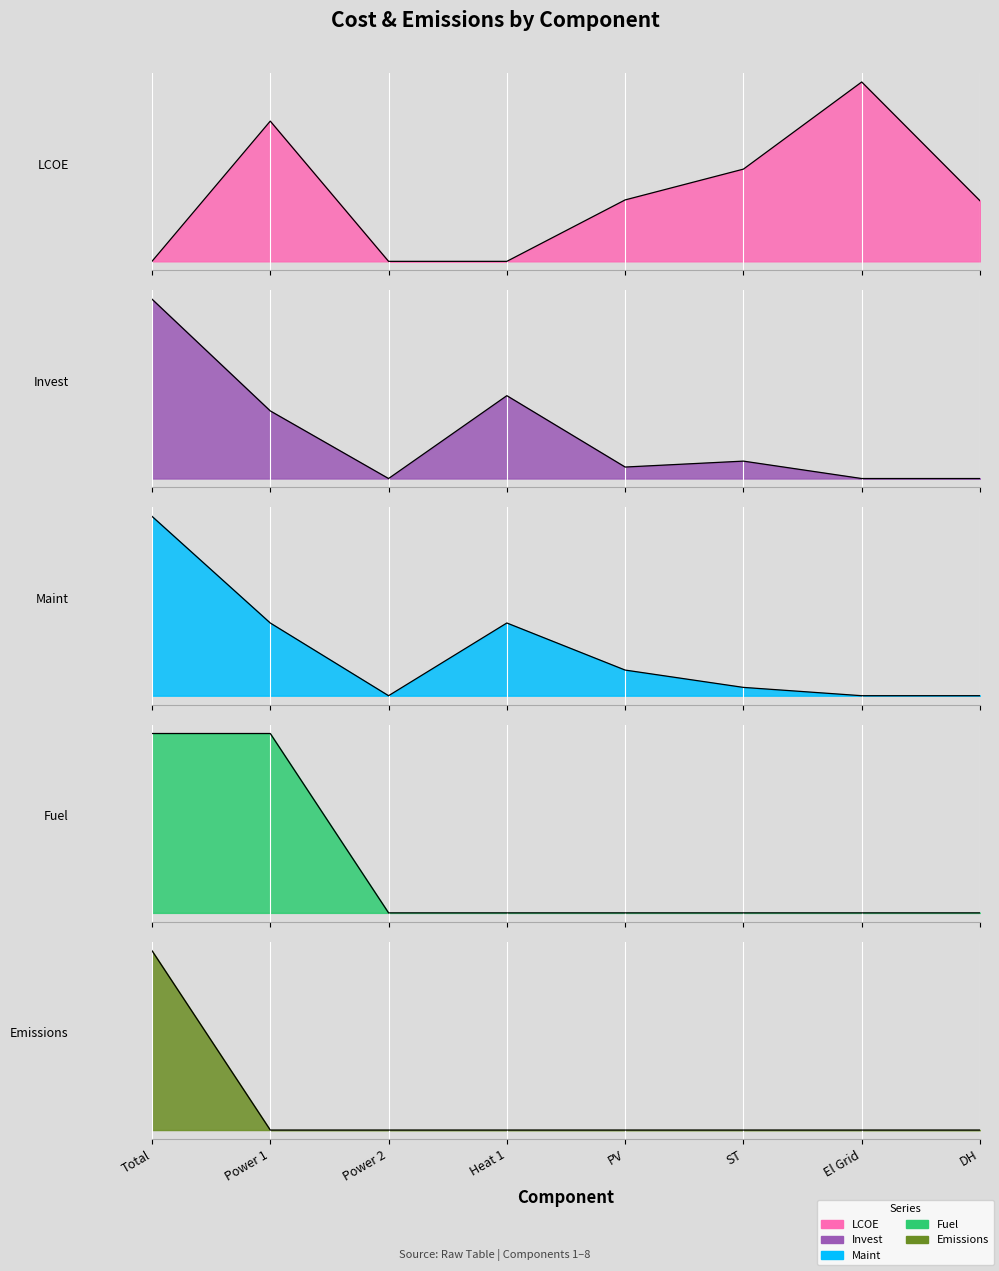

What position from the right is ST?

3